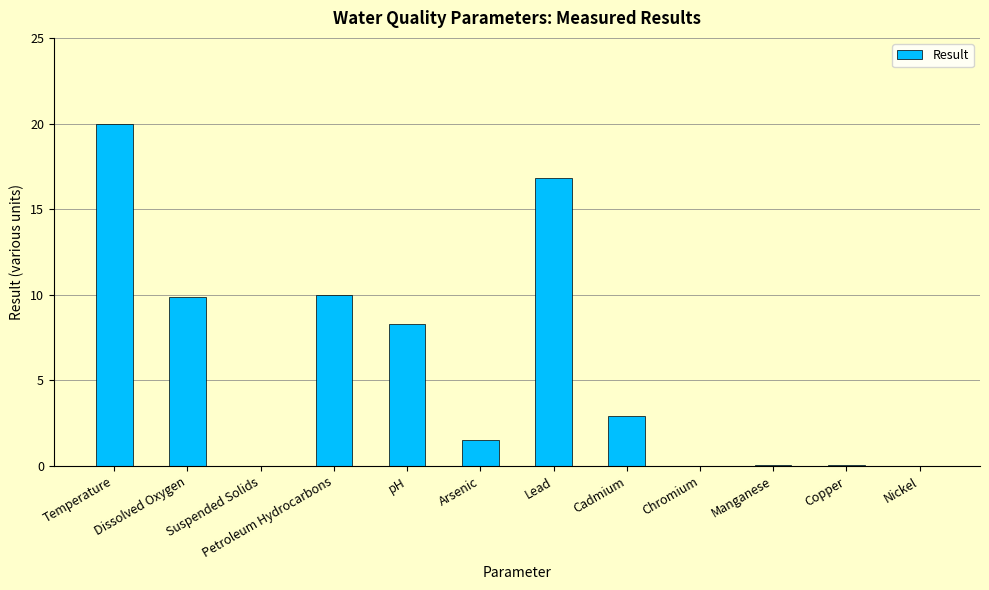

At which label does the data first exceed 2?

Temperature